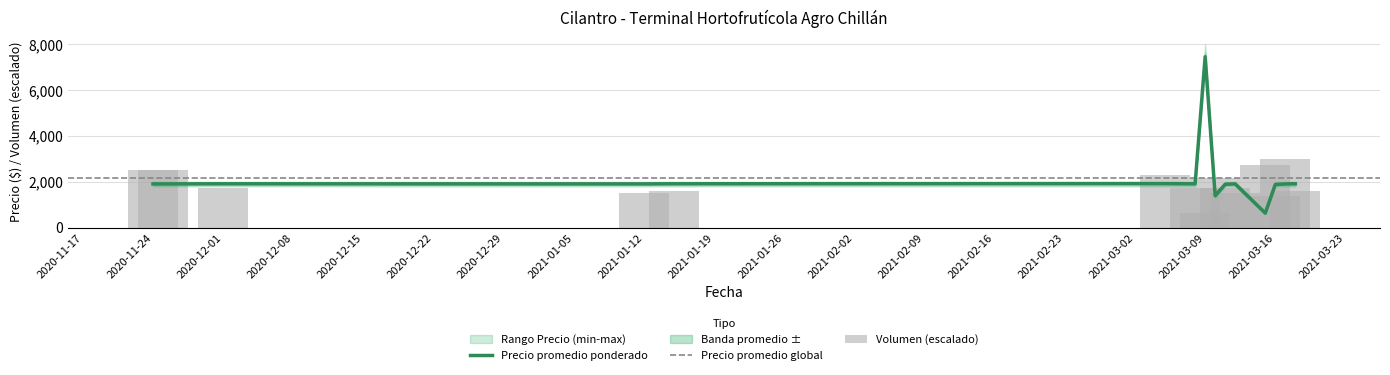

What is the difference between the maximum and minimum values in the Volumen series?

2351.2